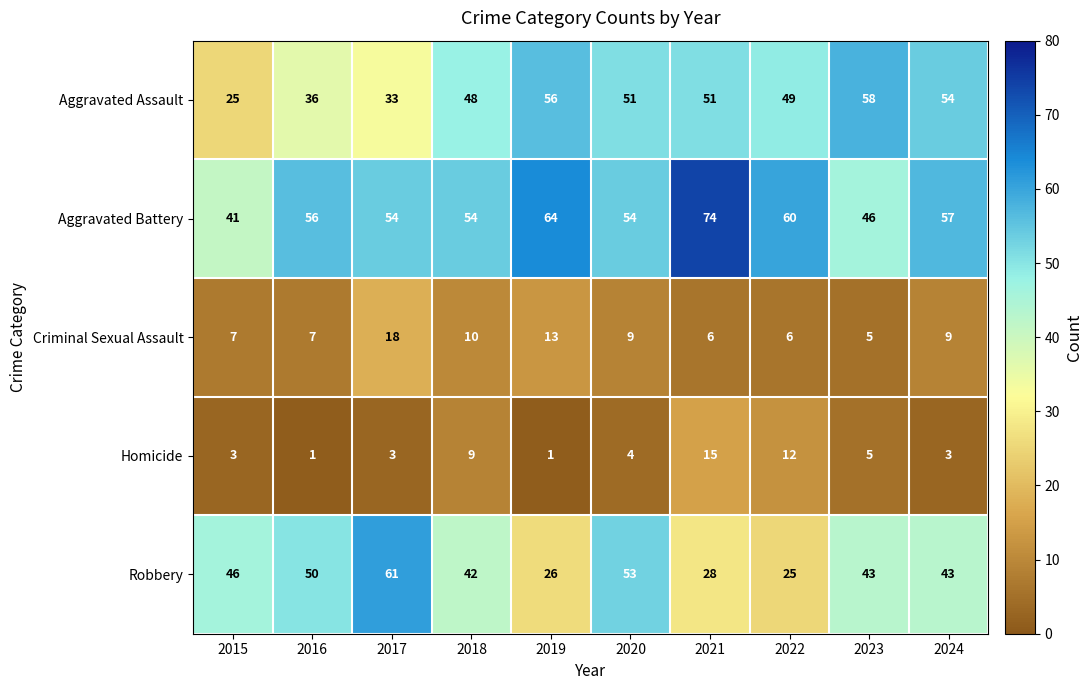

The Aggravated Battery series shows 80 at 2016. True or false?

False